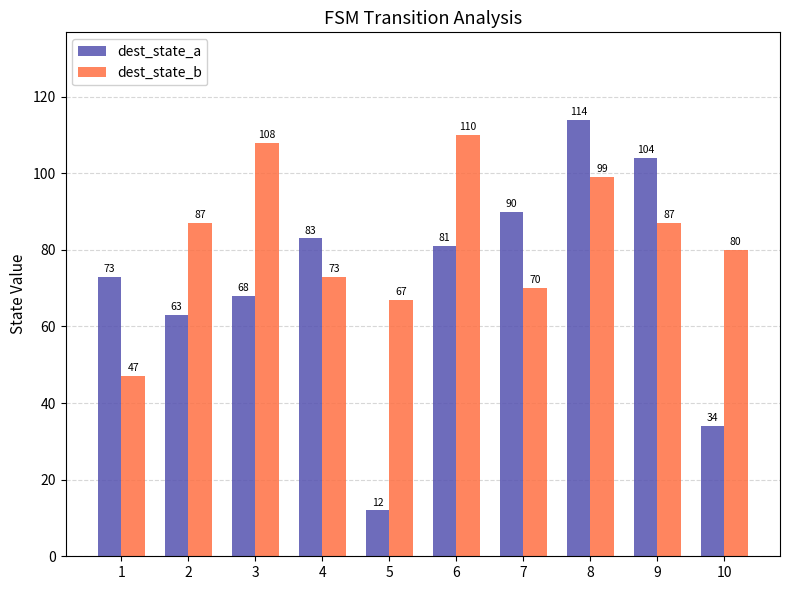

The dest_state_a series shows 25 at 3. True or false?

False